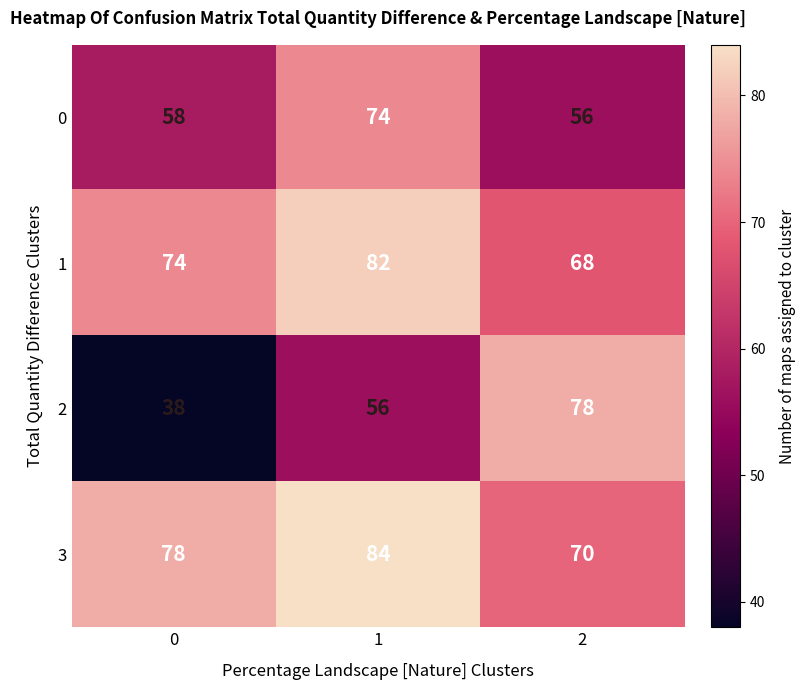

At 2, list the series in order from largest to smallest.

2, 3, 1, 0